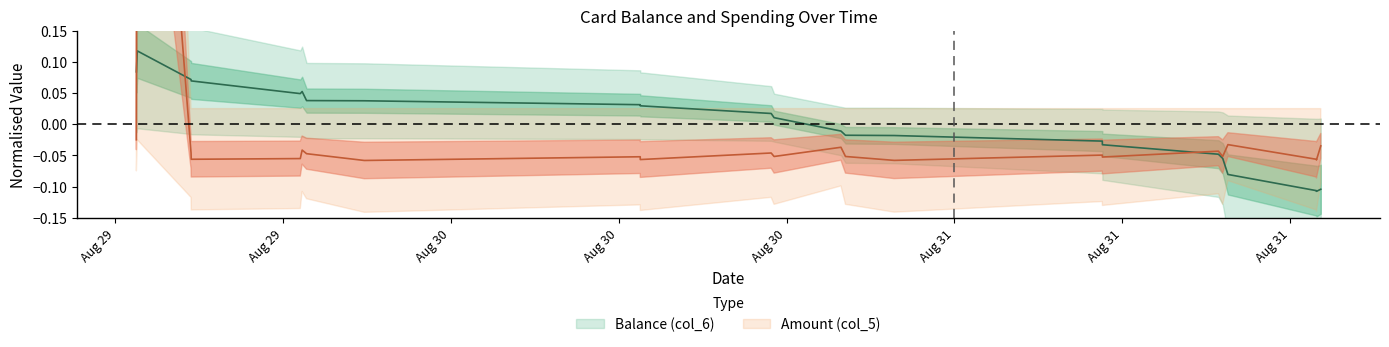

True or false: Amount (col_5) and Balance (col_6) cross at least once.

True